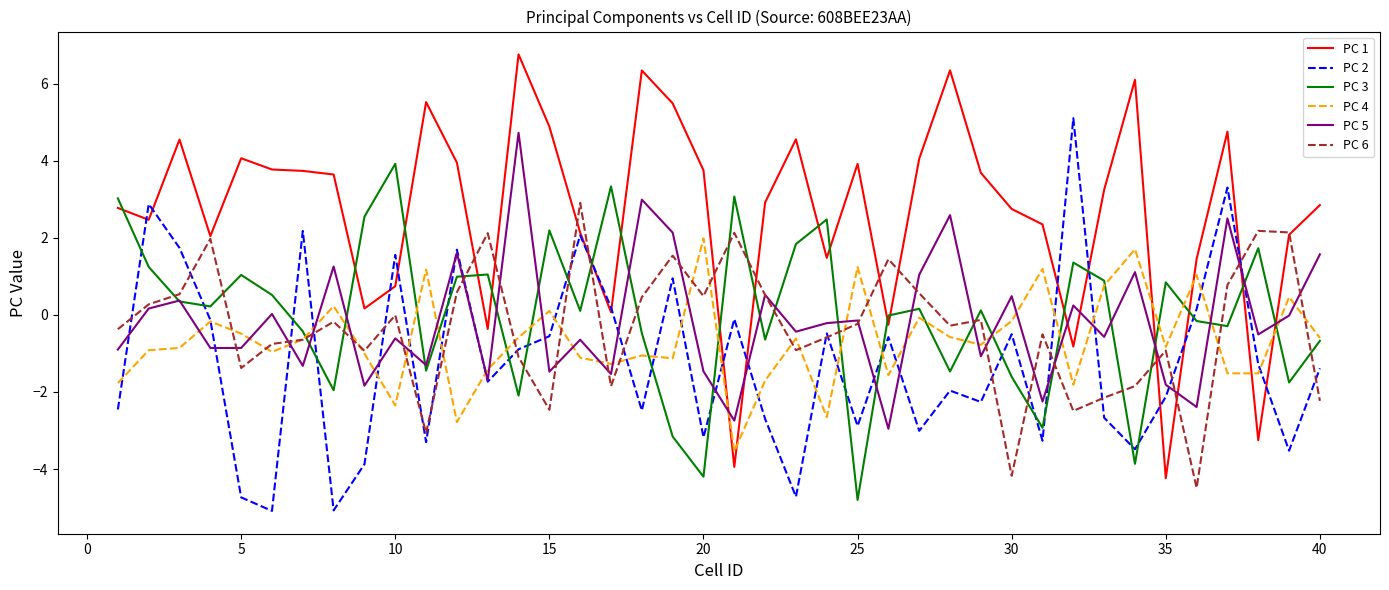

What is the minimum value for PC 3?

-4.8